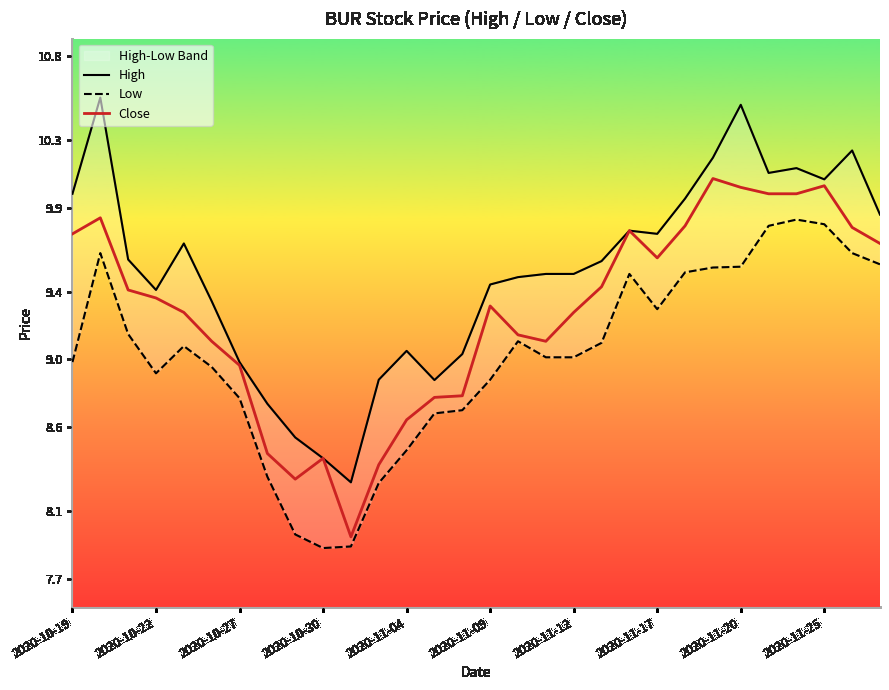

What is the highest value of the Close series?

10.1